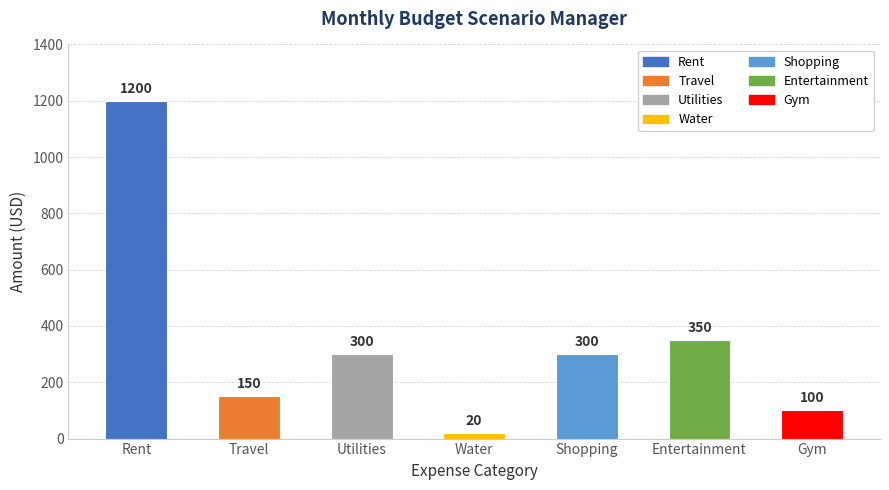

At which label is the value closest to 610?

Entertainment